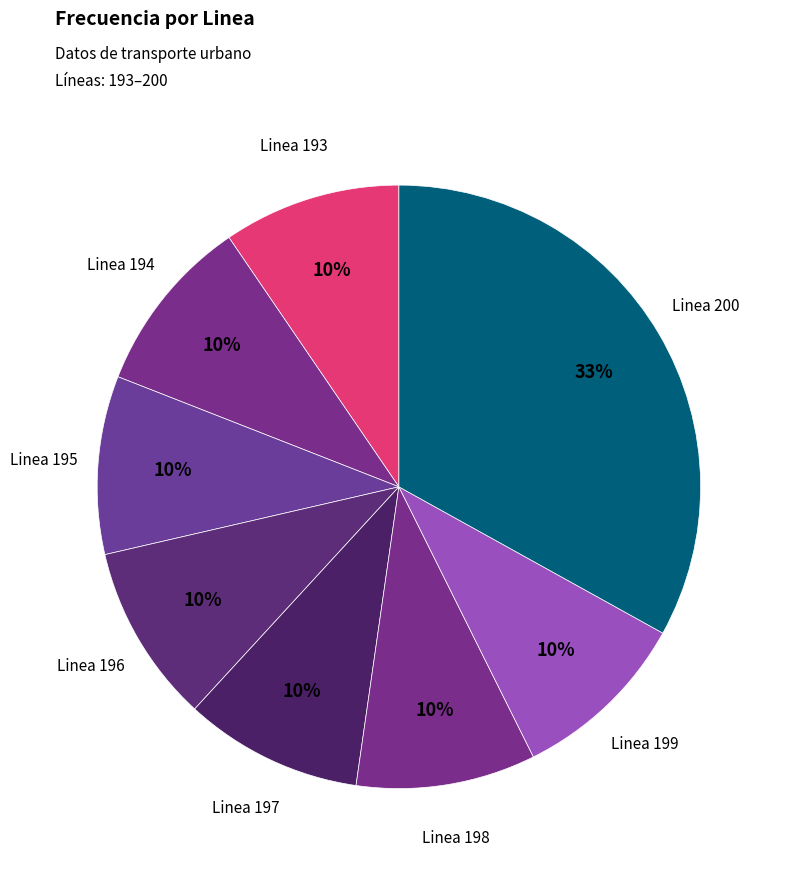

How many slices are in this pie chart?

8